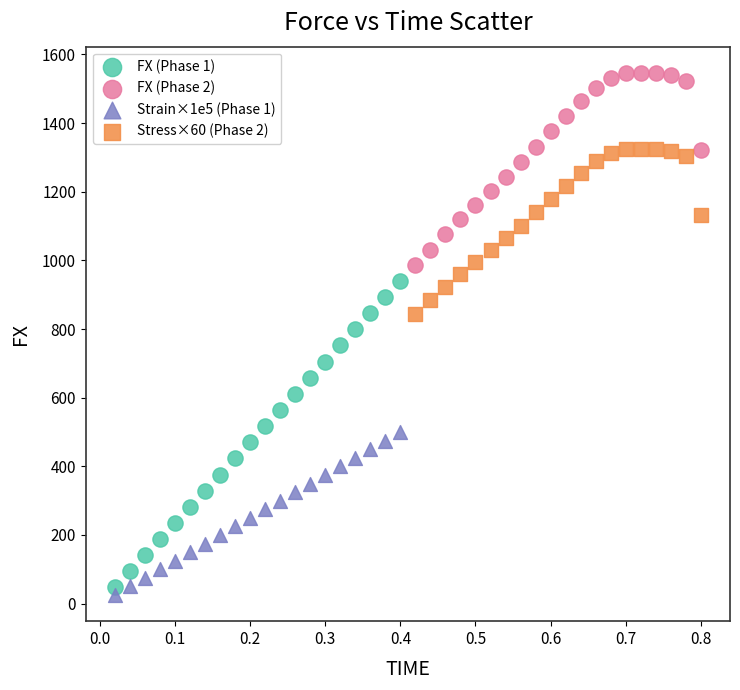

What are all the series names shown in the legend?

FX (Phase 1), FX (Phase 2), Strain×1e5 (Phase 1), Stress×60 (Phase 2)